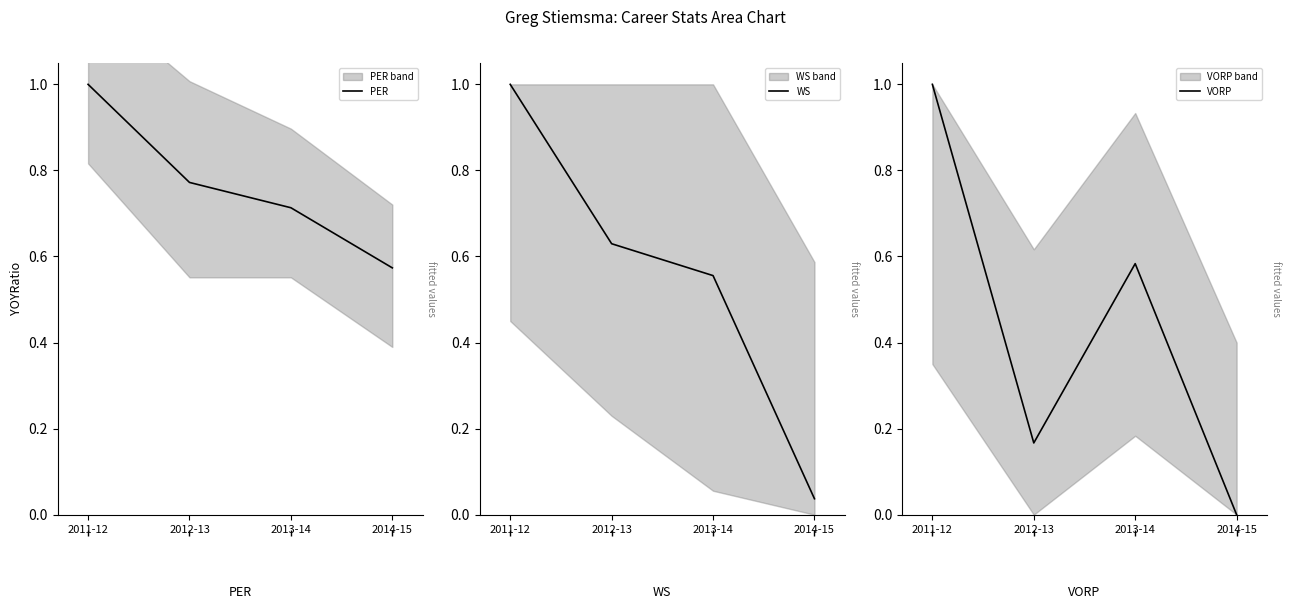

At which category does the chart reach its peak across all series?

2011-12